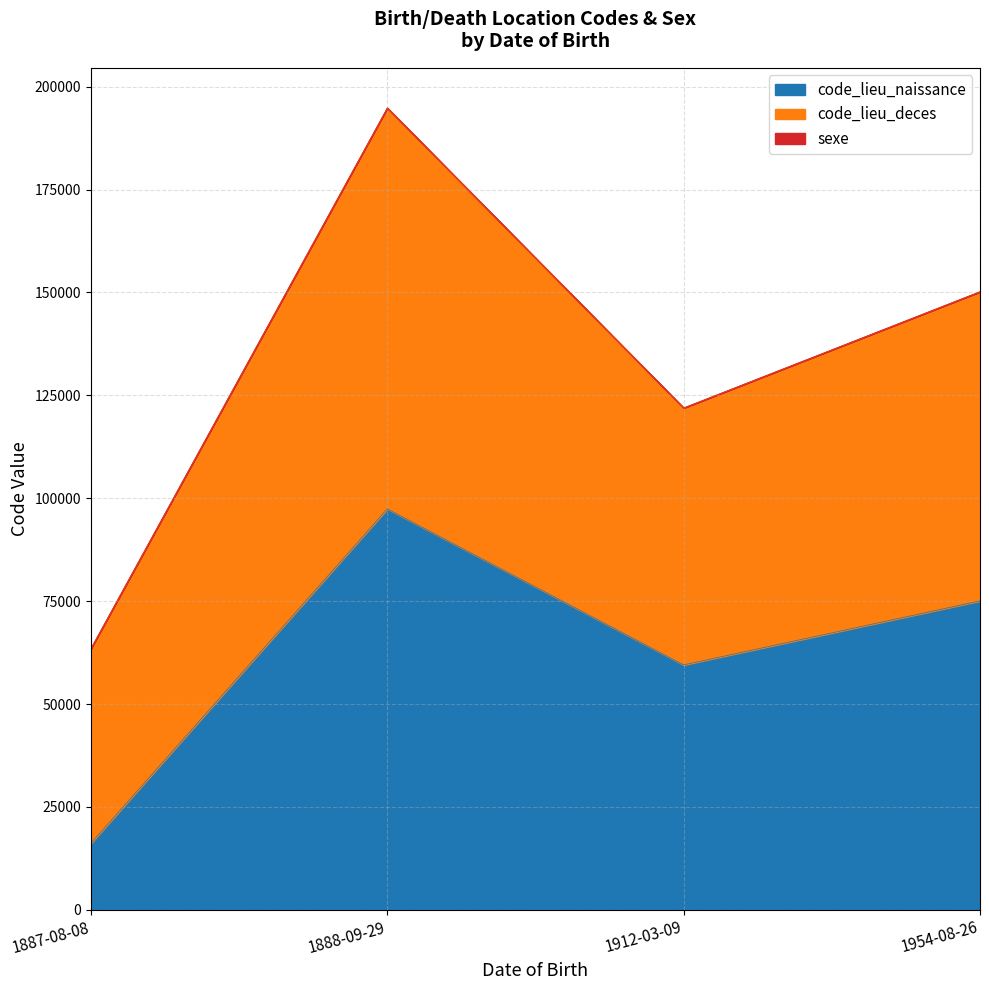

At which label is code_lieu_naissance closest to 56790?

1912-03-09